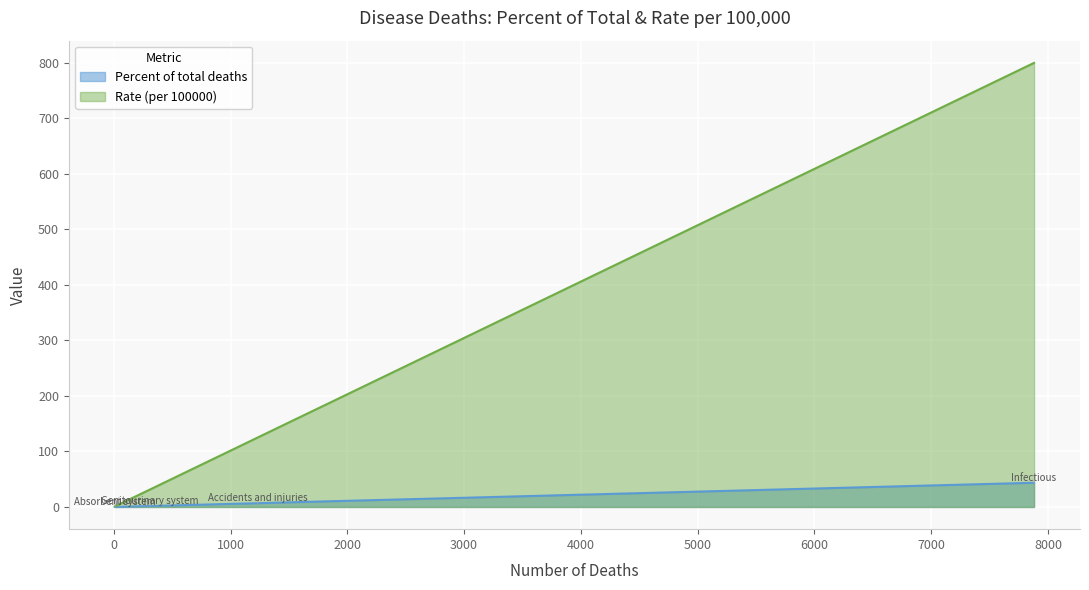

True or false: Rate (per 100000) and Percent of total deaths intersect in this chart.

False